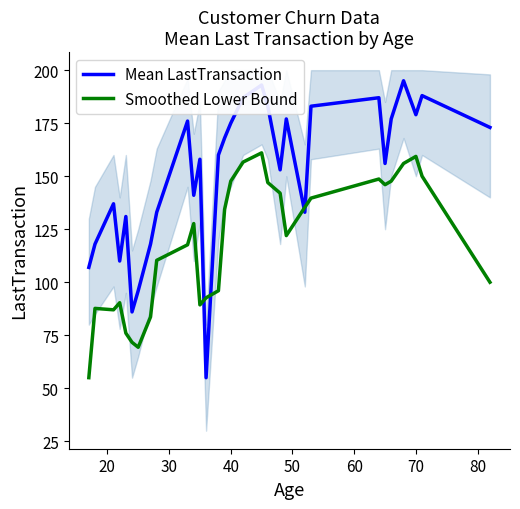

What is the maximum value for Smoothed Lower Bound?

161.0